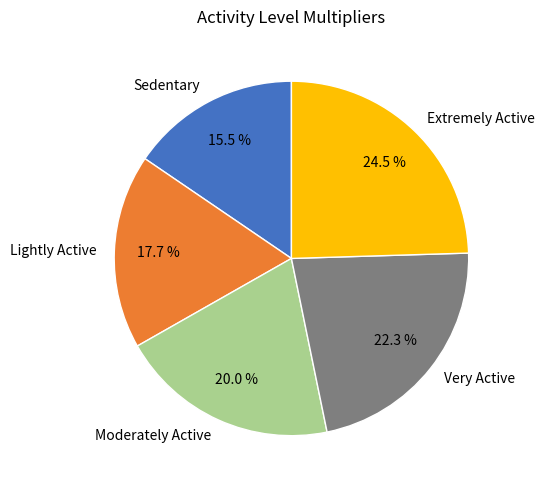

Is it true that Lightly Active is 26% of the pie?

False